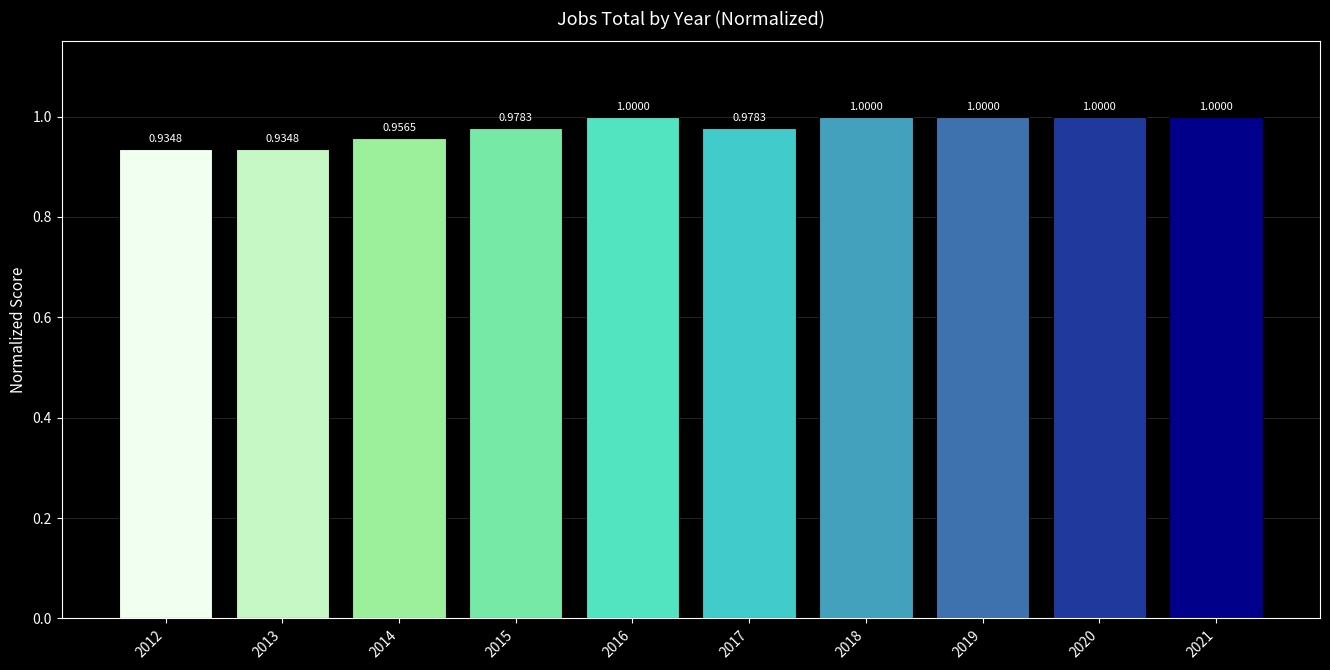

Are the bars horizontal?

No